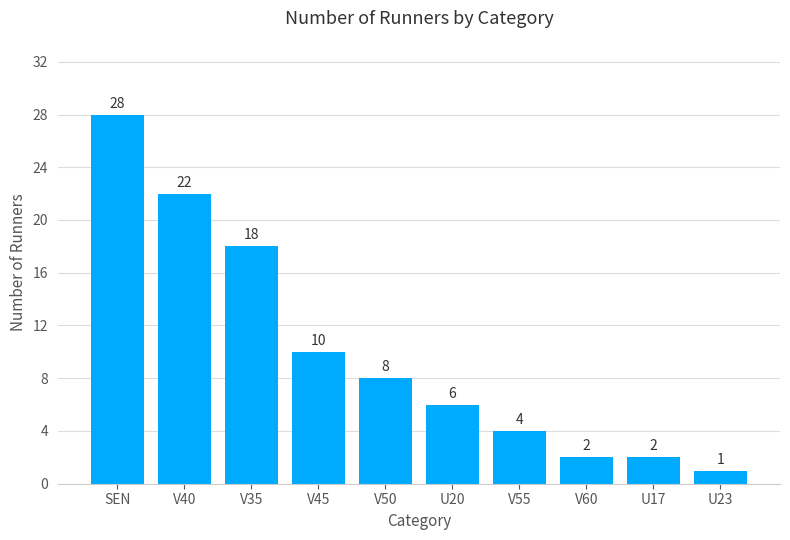

What value does the data have at V55, to the nearest 5?

5